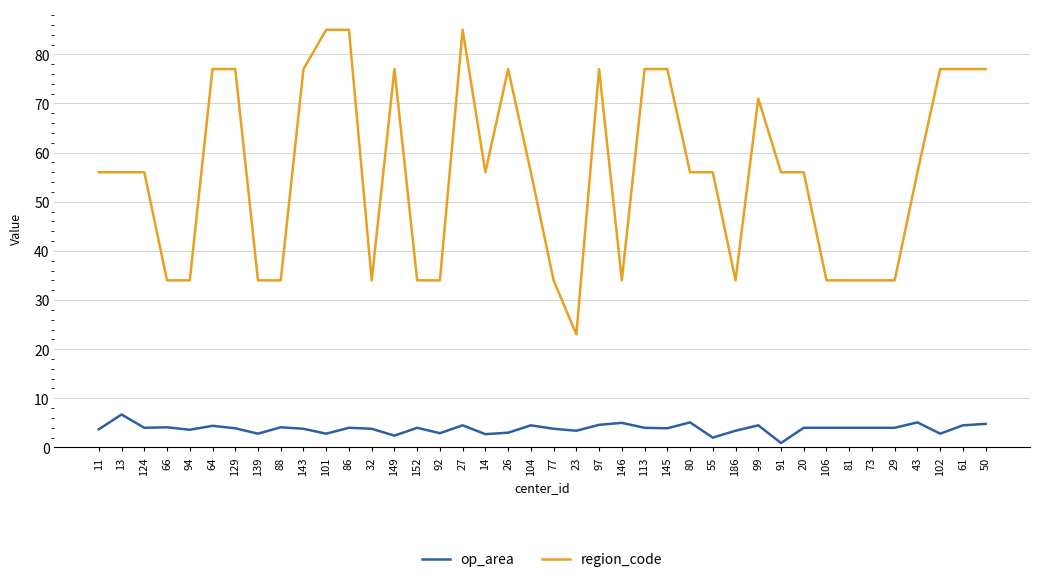

Rank the series by their maximum value, from highest to lowest.

region_code, op_area